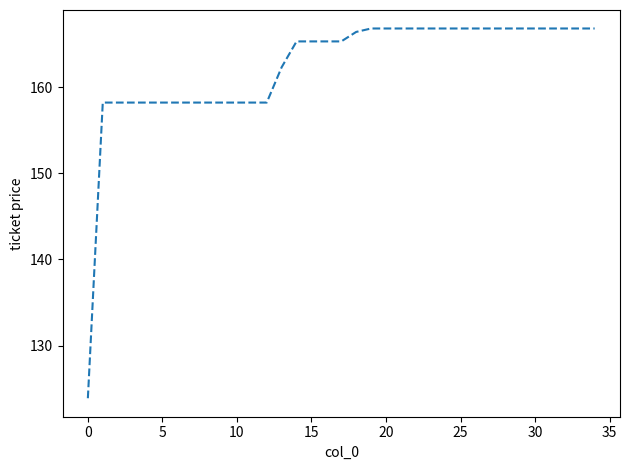

What is the difference between the maximum and minimum values?

42.9